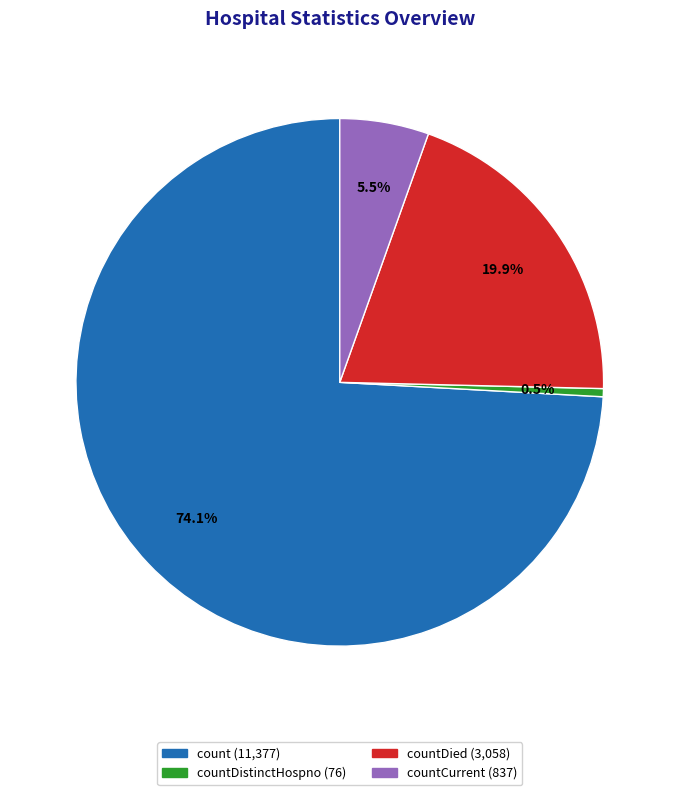

Is there a majority slice in this chart?

Yes